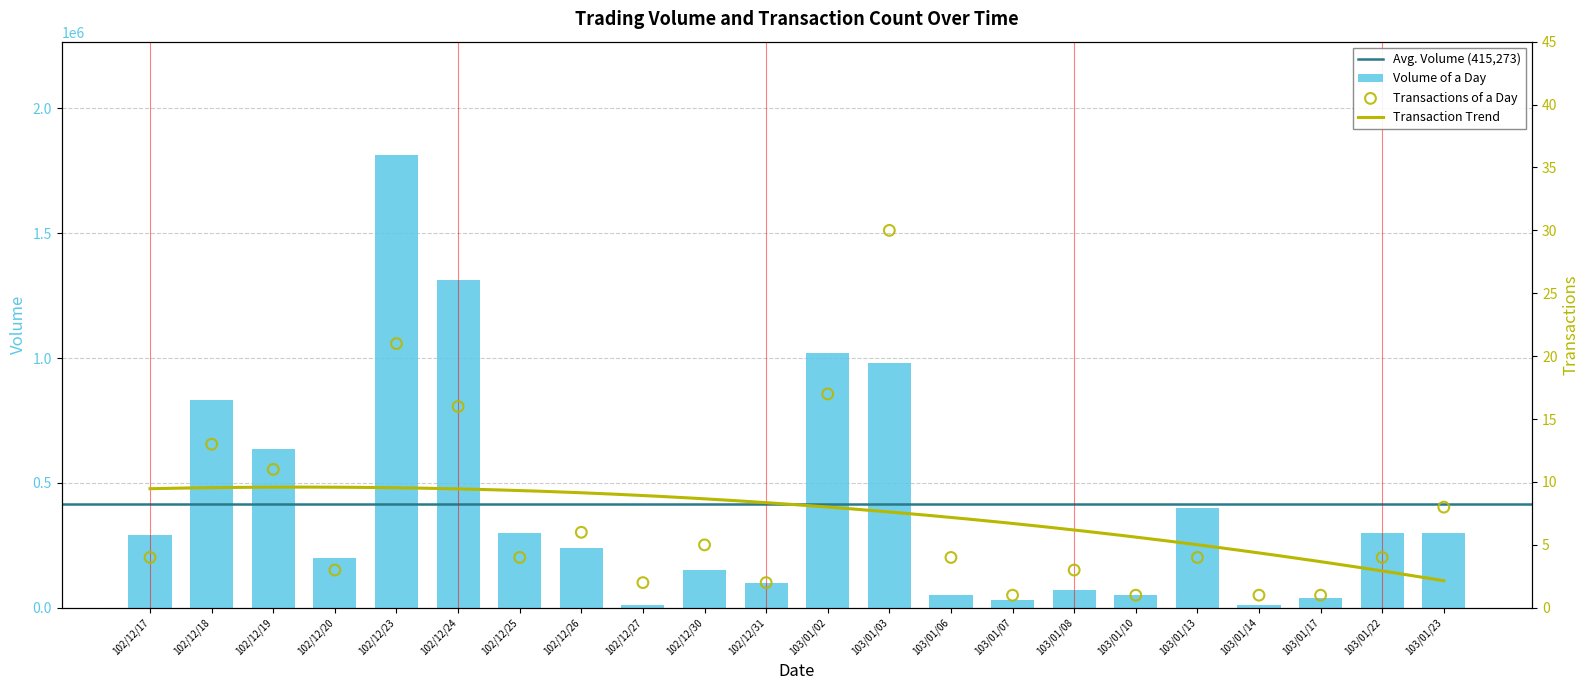

What is the maximum value for Volume of a Day?

1814000